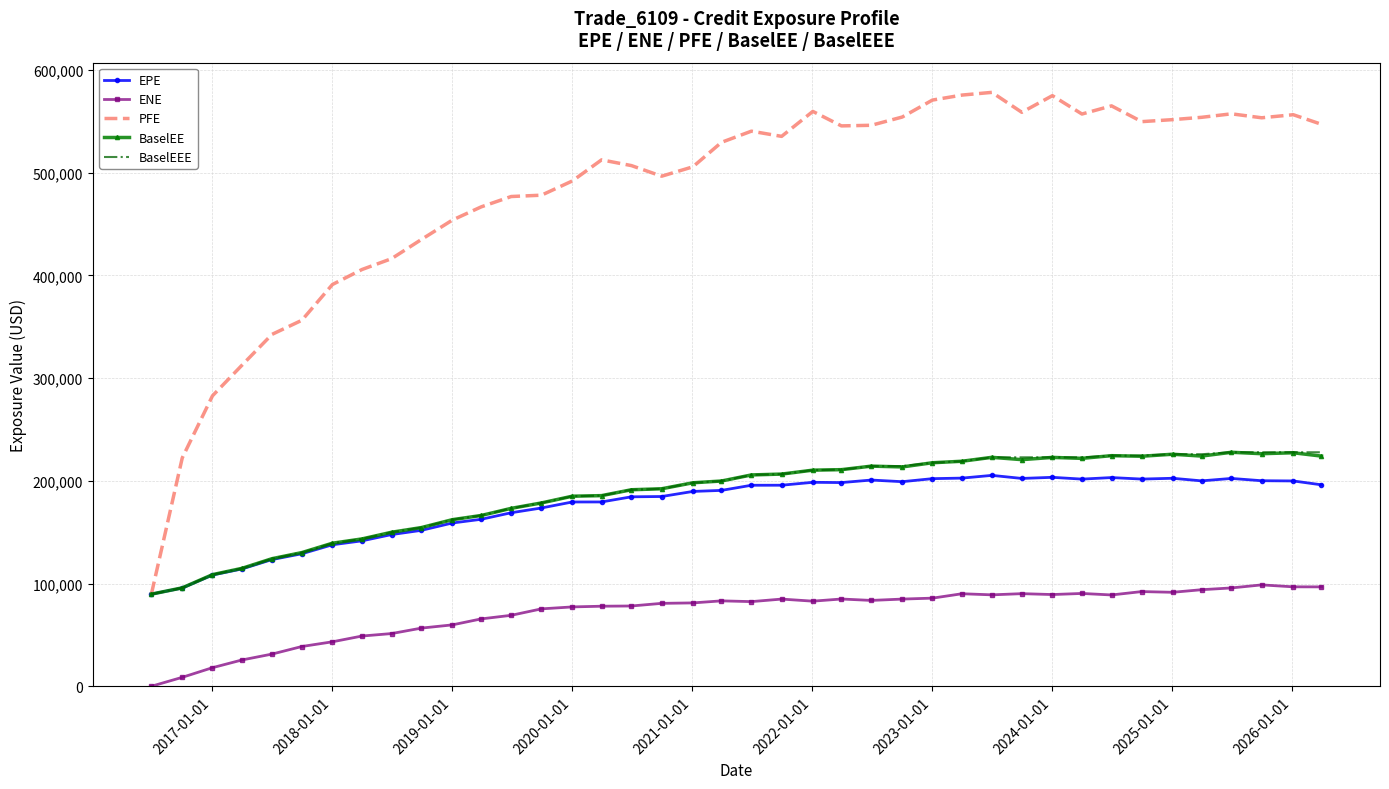

True or false: ENE and PFE intersect in this chart.

False